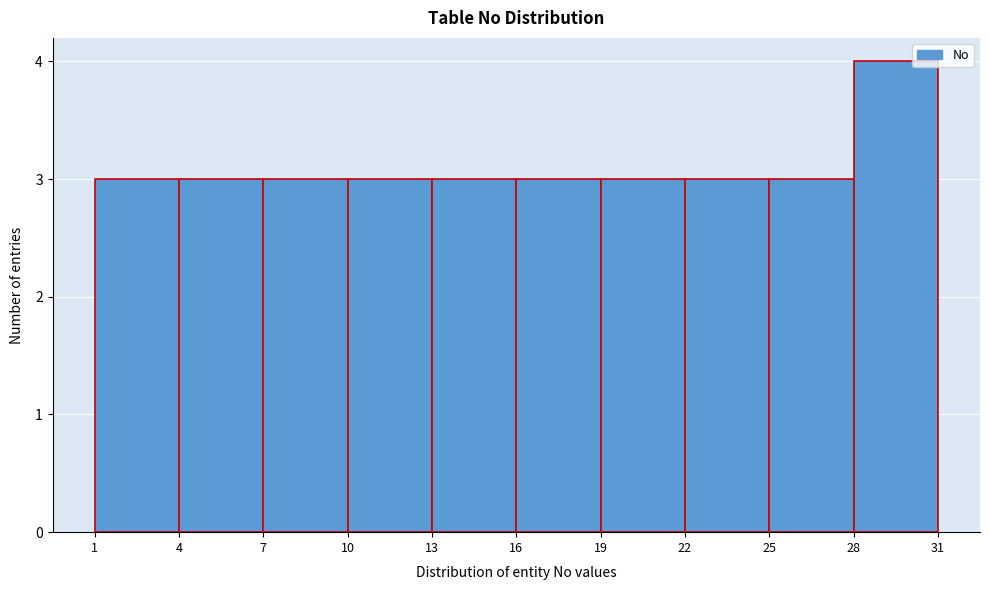

Reading left to right, list every bar in this chart as the range it spans on the x-axis followed by its height. The values are not printed on the chart, so give them approximately, as read against the axis.

1 to 4: 3
4 to 7: 3
7 to 10: 3
10 to 13: 3
13 to 16: 3
16 to 19: 3
19 to 22: 3
22 to 25: 3
25 to 28: 3
28 to 31: 4